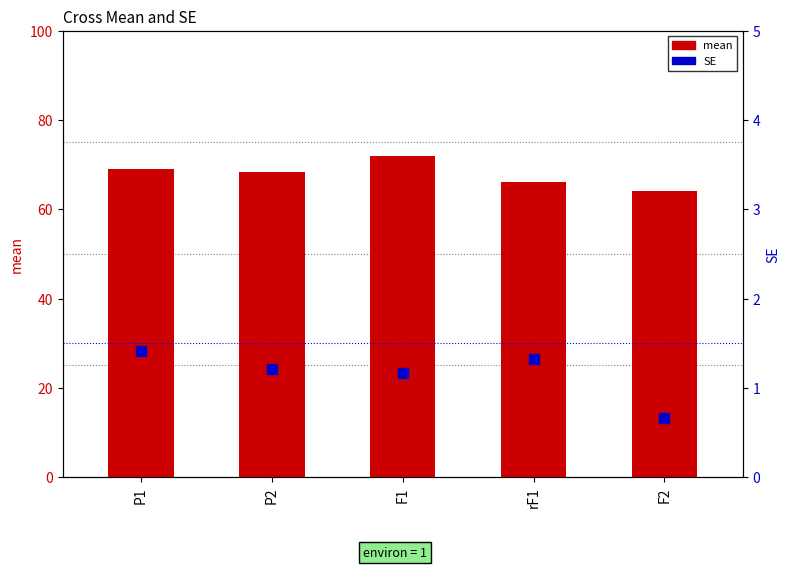

Which series has the largest total across all categories?

mean